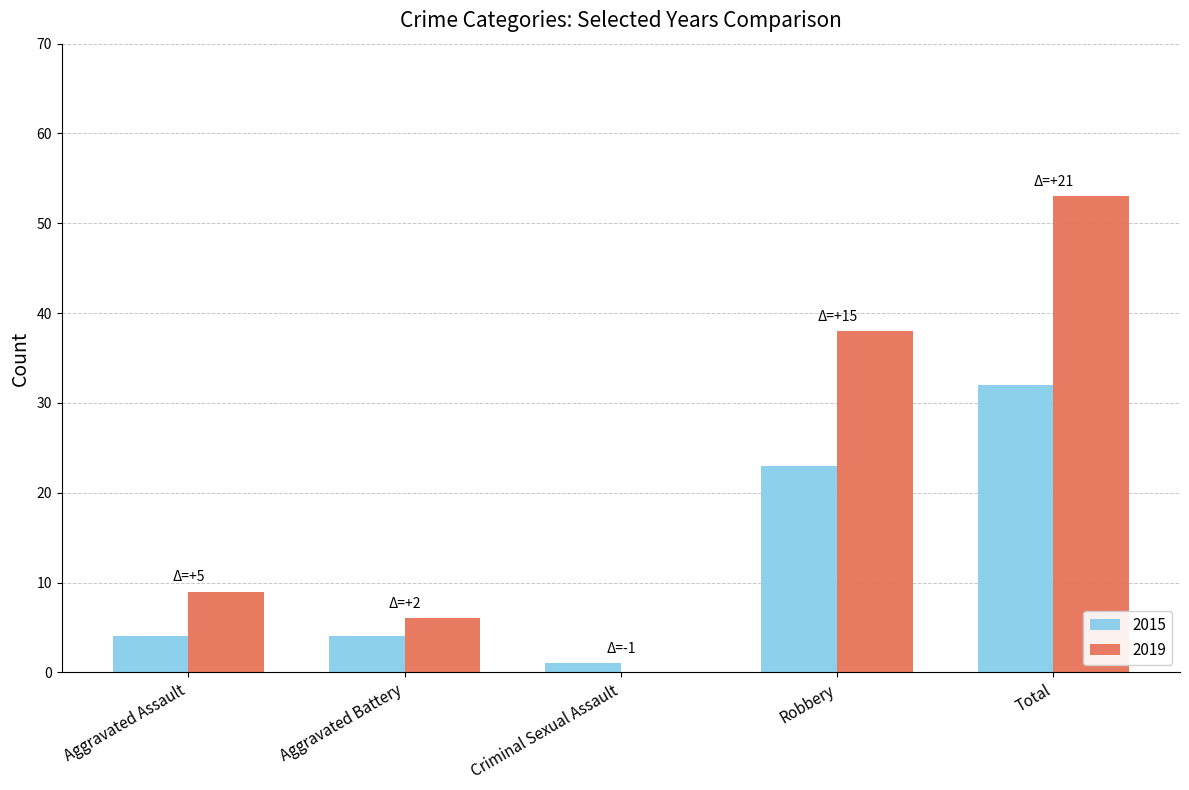

Which category has the highest value across all series?

Total